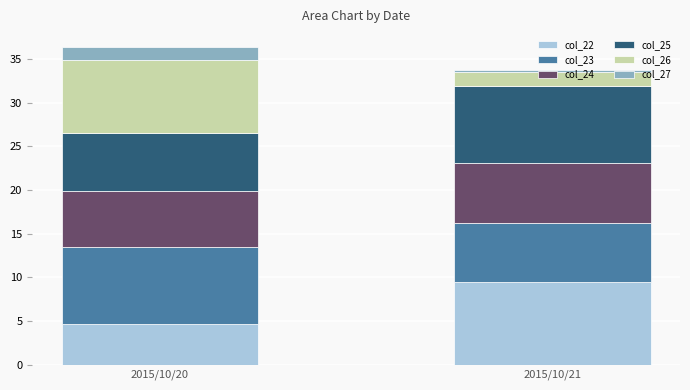

What is the total value across all series at 2015/10/20?

36.4